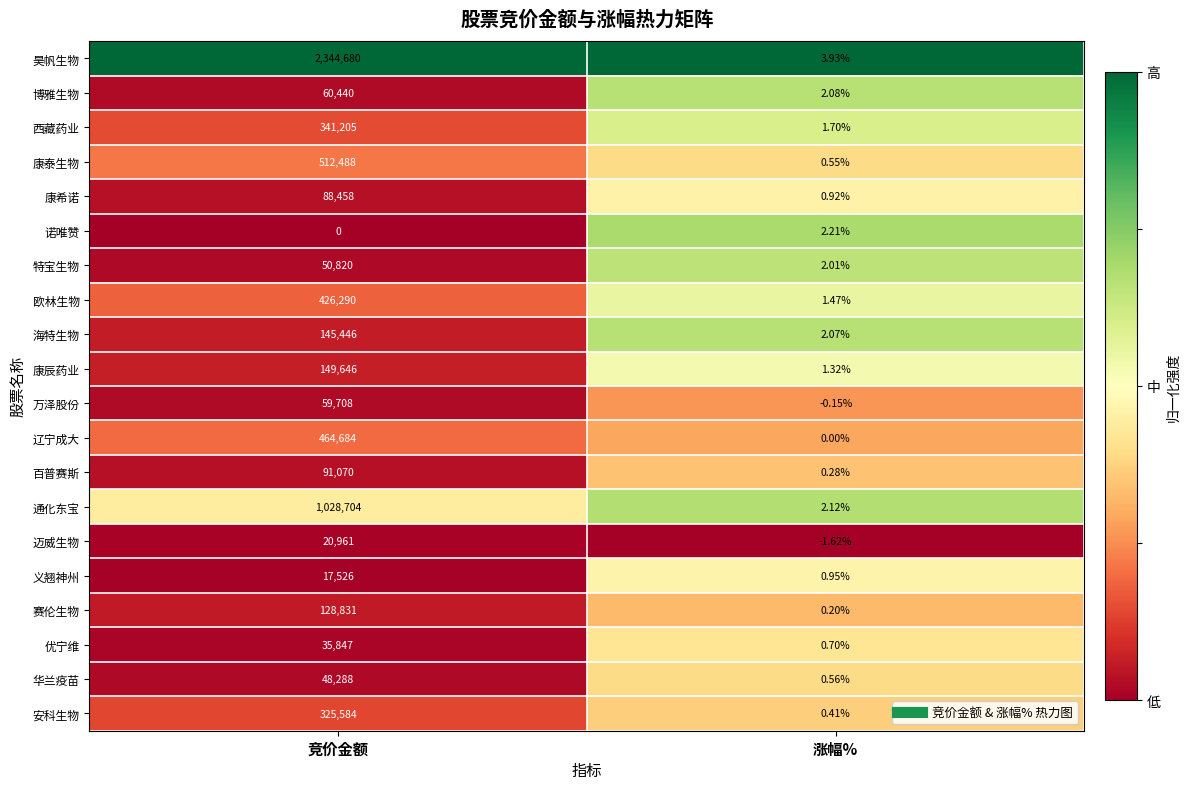

Which series has the widest spread of values?

昊帆生物